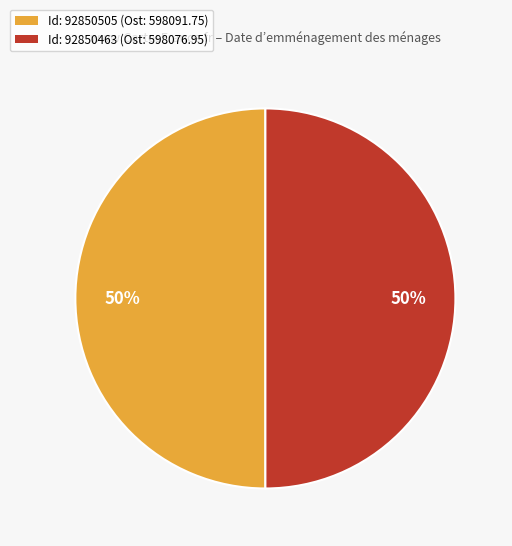

To the nearest percent, what is the combined percentage of Id: 92850463 (Ost: 598076.95) and Id: 92850505 (Ost: 598091.75)?

100%